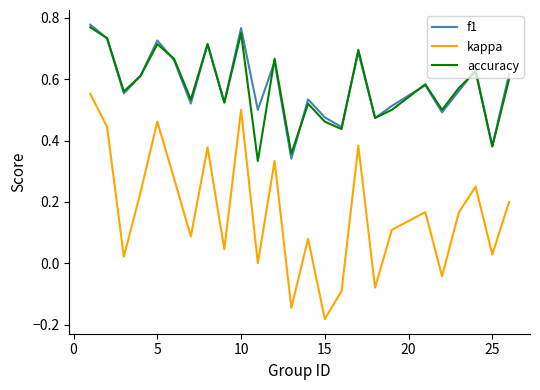

True or false: kappa and f1 cross at least once.

False